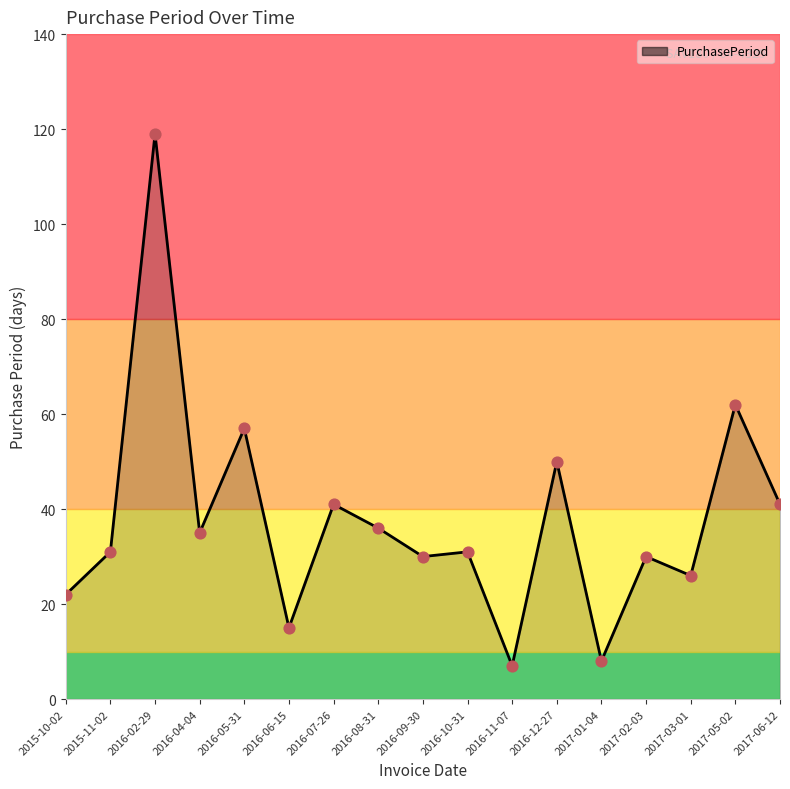

What is the ratio of the value at 2016-07-26 to the value at 2015-10-02?

1.9